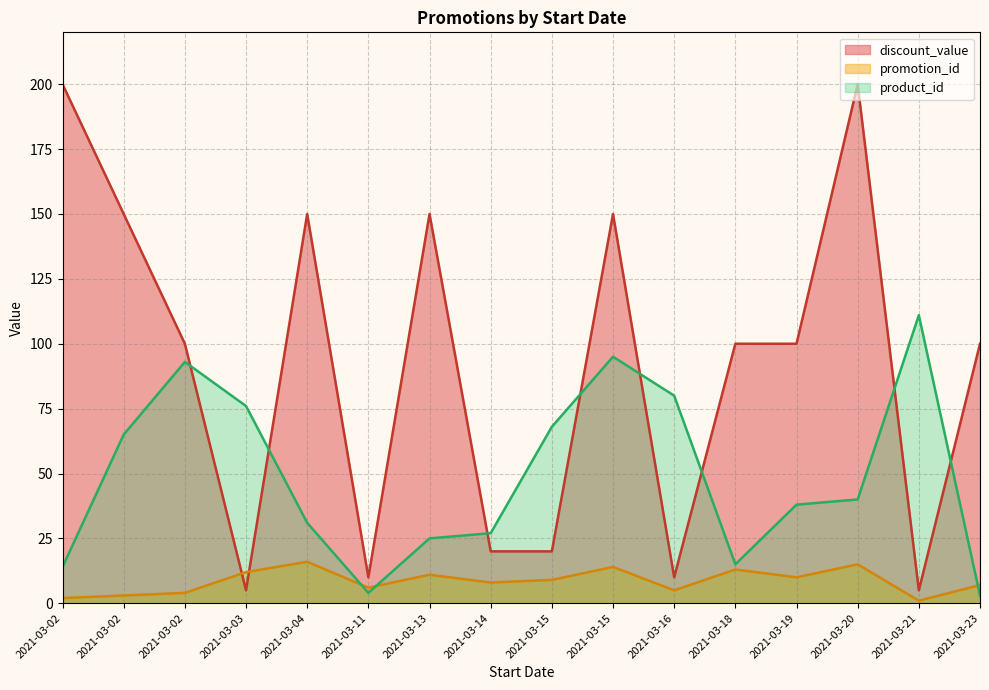

Rank the series by their maximum value, from lowest to highest.

promotion_id, product_id, discount_value